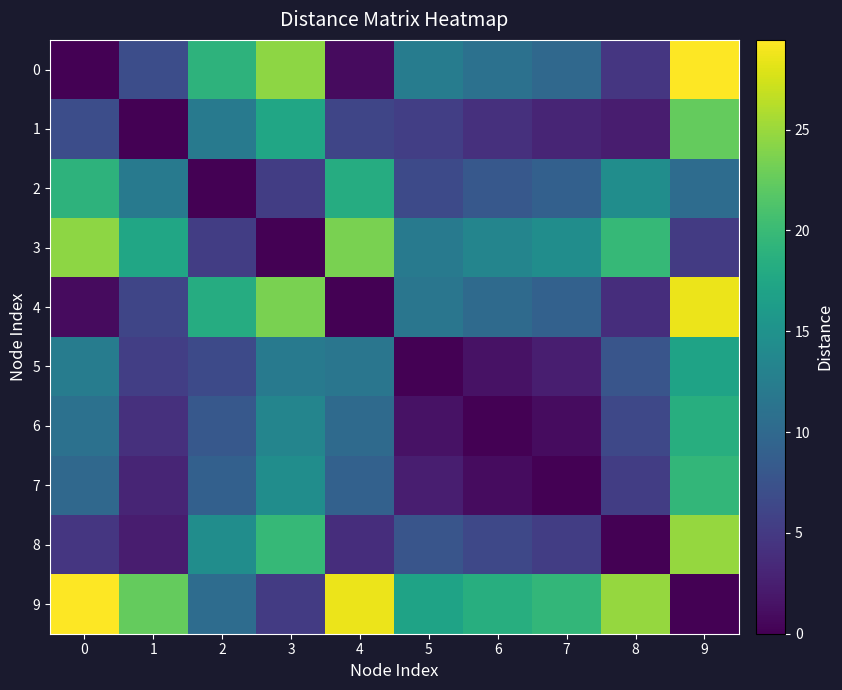

Reading left to right, what are all the values shown in this chart?

0: 0=0.0	1=6.9	2=19.1	3=24.4	4=0.8	5=12.4	6=11.0	7=10.0	8=4.6	9=29.4
1: 0=6.9	1=0.0	2=12.1	3=17.4	4=6.1	5=5.5	6=4.0	7=3.0	8=2.3	9=22.5
2: 0=19.1	1=12.1	2=0.0	3=5.3	4=18.2	5=6.6	6=8.1	7=9.1	8=14.4	9=10.4
3: 0=24.4	1=17.4	2=5.3	3=0.0	4=23.6	5=12.0	6=13.4	7=14.4	8=19.8	9=5.1
4: 0=0.8	1=6.1	2=18.2	3=23.6	4=0.0	5=11.6	6=10.2	7=9.2	8=3.8	9=28.6
5: 0=12.4	1=5.5	2=6.6	3=12.0	4=11.6	5=0.0	6=1.4	7=2.4	8=7.8	9=17.0
6: 0=11.0	1=4.0	2=8.1	3=13.4	4=10.2	5=1.4	6=0.0	7=1.0	8=6.3	9=18.5
7: 0=10.0	1=3.0	2=9.1	3=14.4	4=9.2	5=2.4	6=1.0	7=0.0	8=5.4	9=19.5
8: 0=4.6	1=2.3	2=14.4	3=19.8	4=3.8	5=7.8	6=6.3	7=5.4	8=0.0	9=24.8
9: 0=29.4	1=22.5	2=10.4	3=5.1	4=28.6	5=17.0	6=18.5	7=19.5	8=24.8	9=0.0